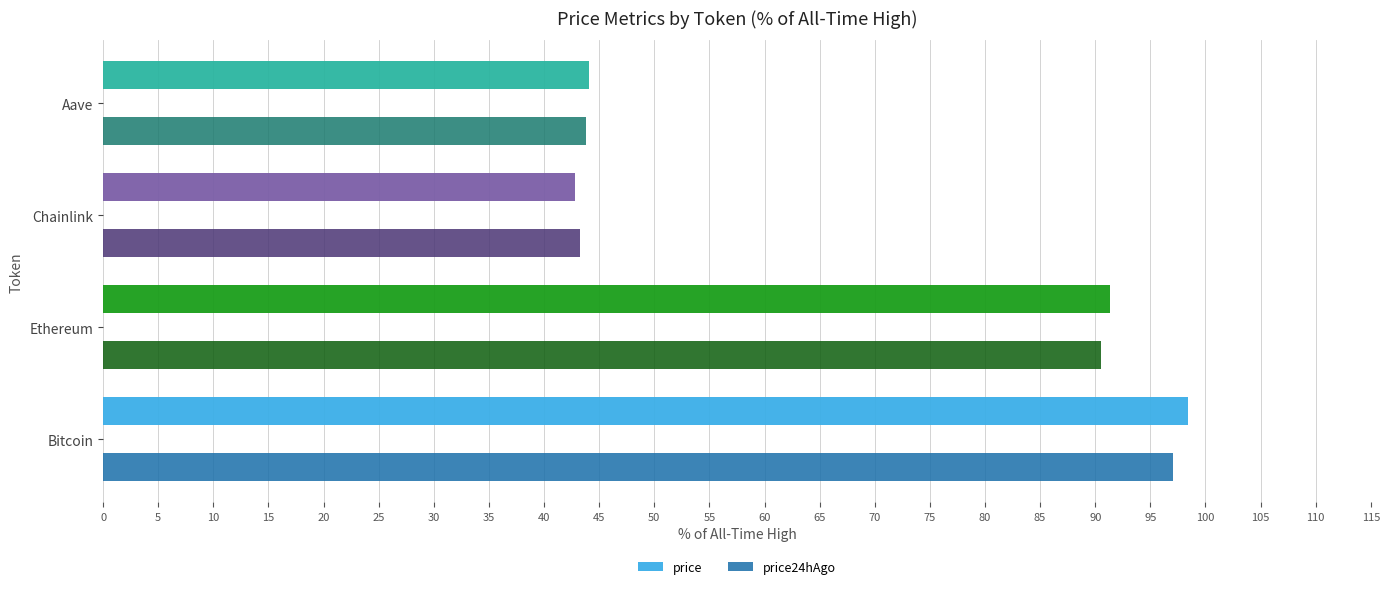

What is the total value across all series at Bitcoin?

195.5